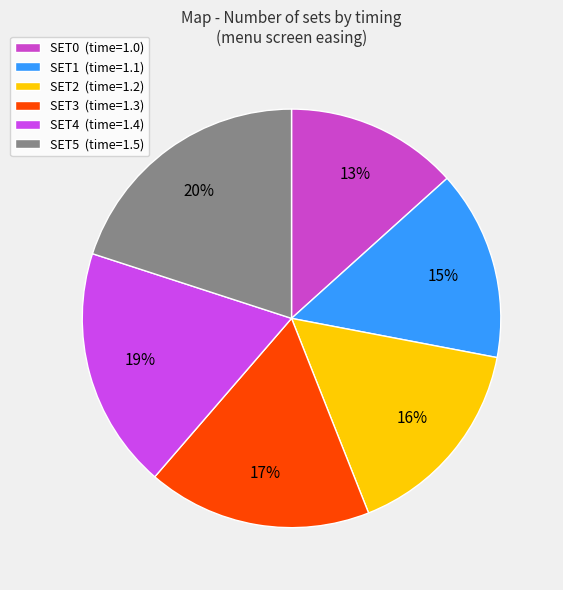

How many slices are in this pie chart?

6